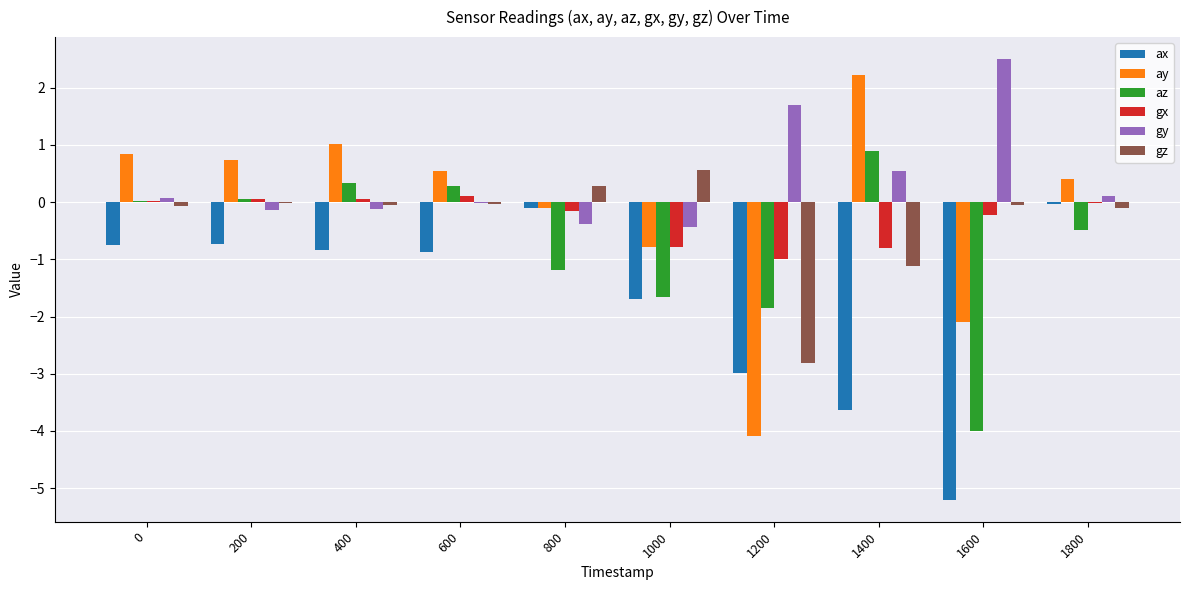

What is the greatest value displayed?

2.5